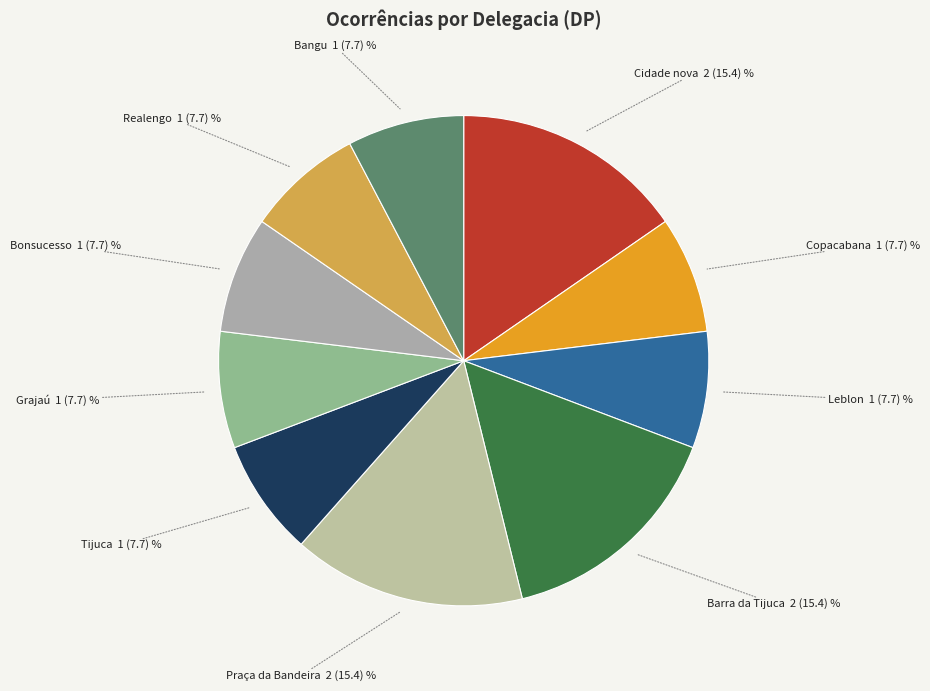

Count the number of slices in the pie.

10